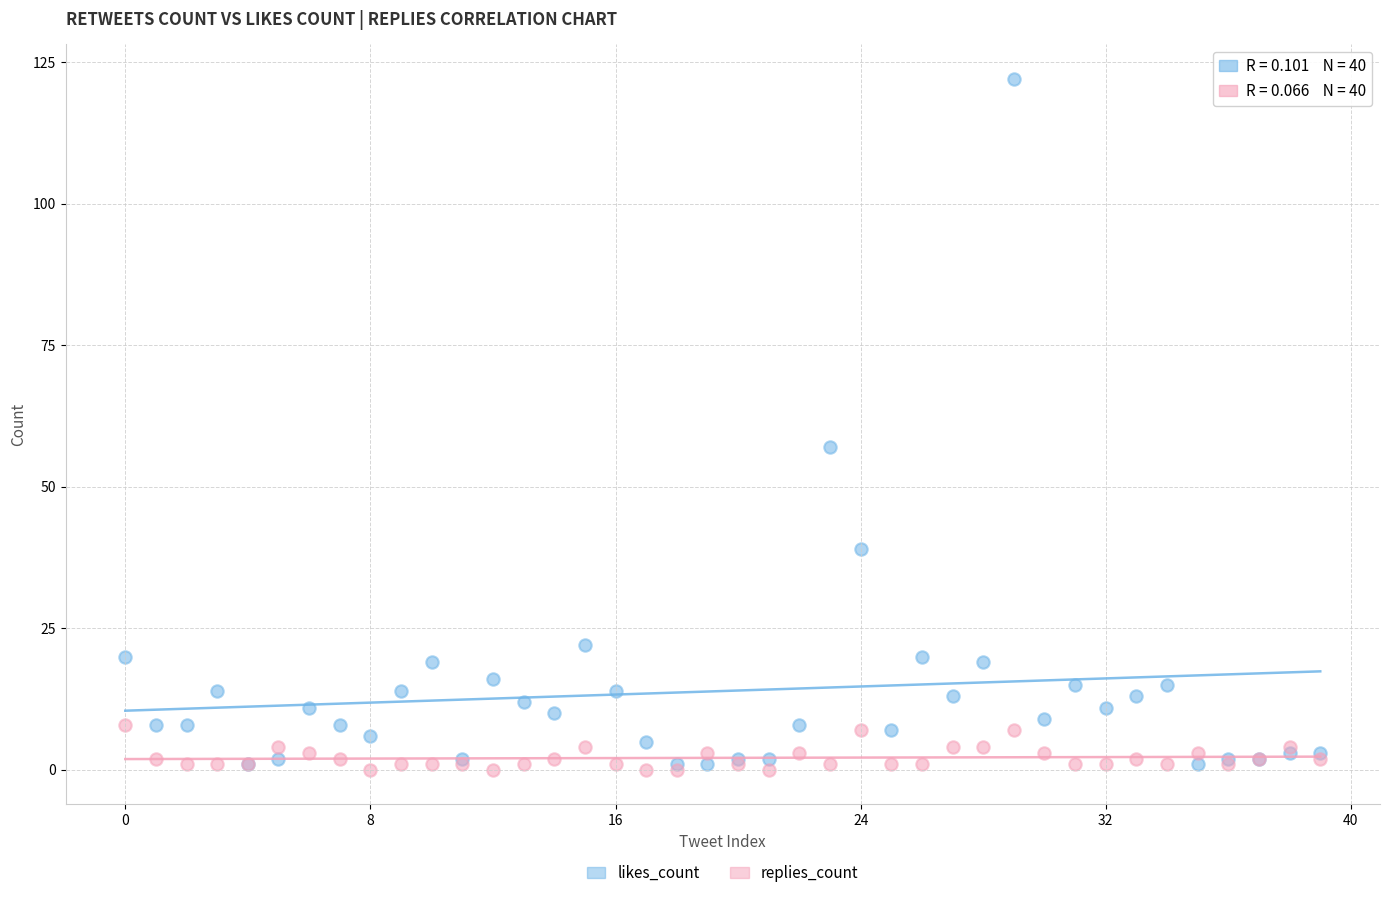

Across all series, what Y value is closest to 61?

57